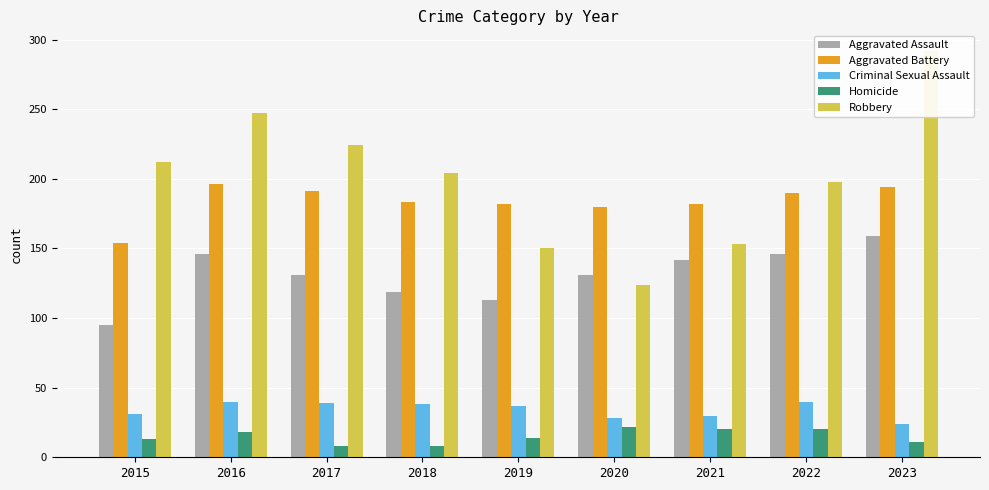

Are the bars horizontal?

No